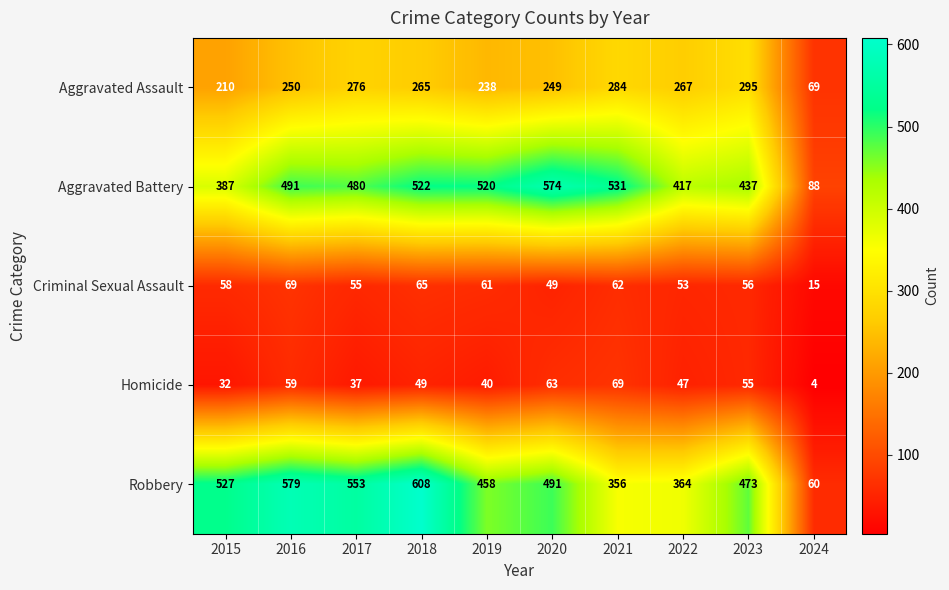

Between 2018 and 2020, which series saw the biggest shift?

Robbery